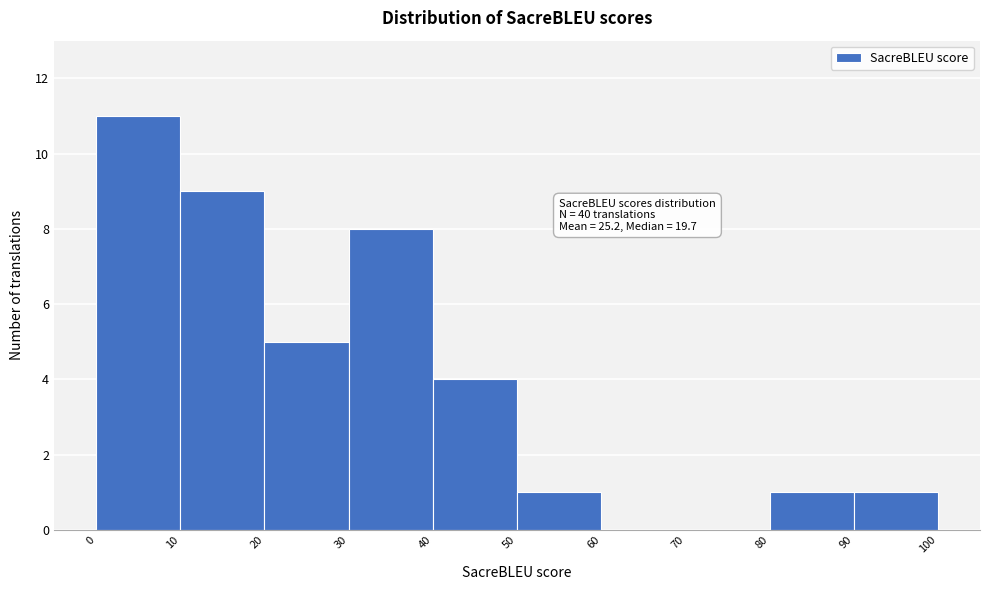

Over which range of the x-axis is the bar tallest?

0 to 10